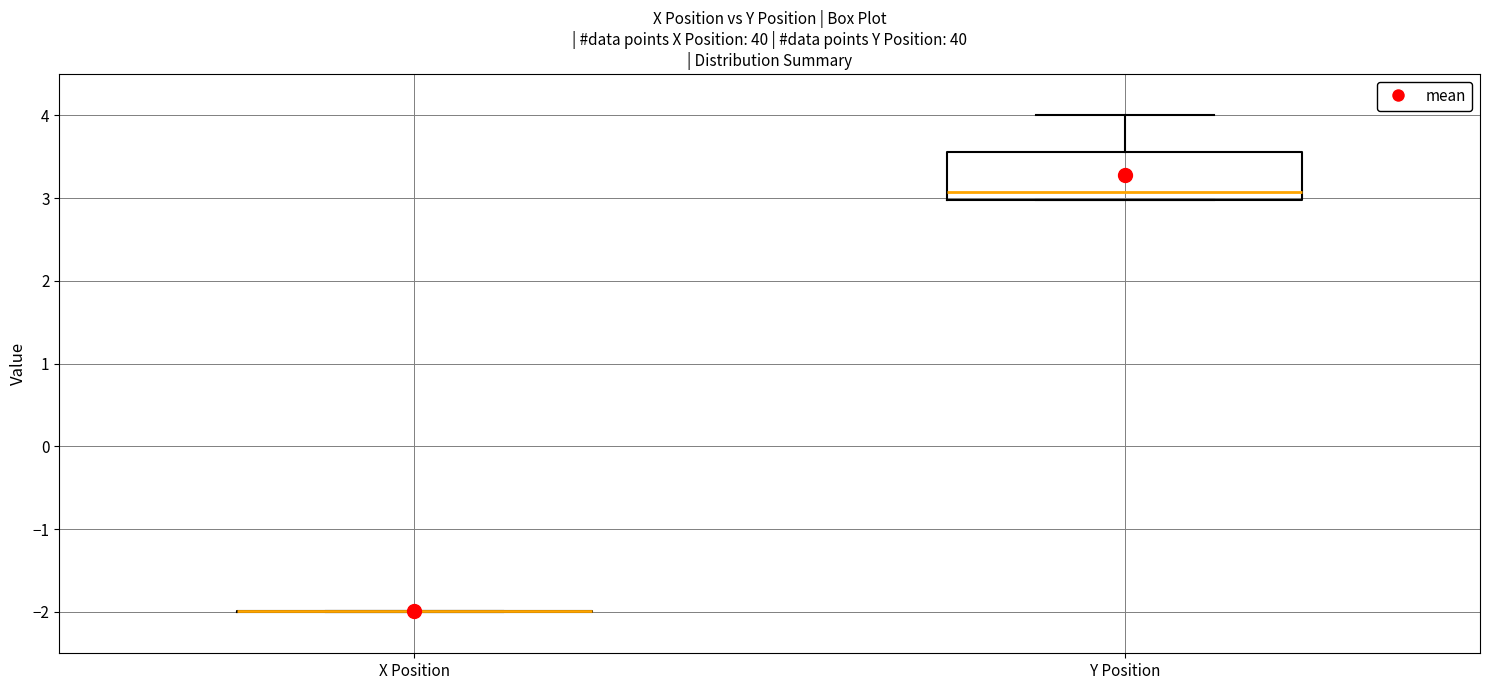

Reading left to right, read every box against the y-axis: the position of its median line, the range the box covers, and the ends of its whiskers. The values are not printed on the chart, so give them approximately, as read against the axis.

X Position: box collapsed to a line at -2.0, whiskers -2.0 to -2.0
Y Position: median 3.1, box 3.0 to 3.6, whiskers 3.0 to 4.0